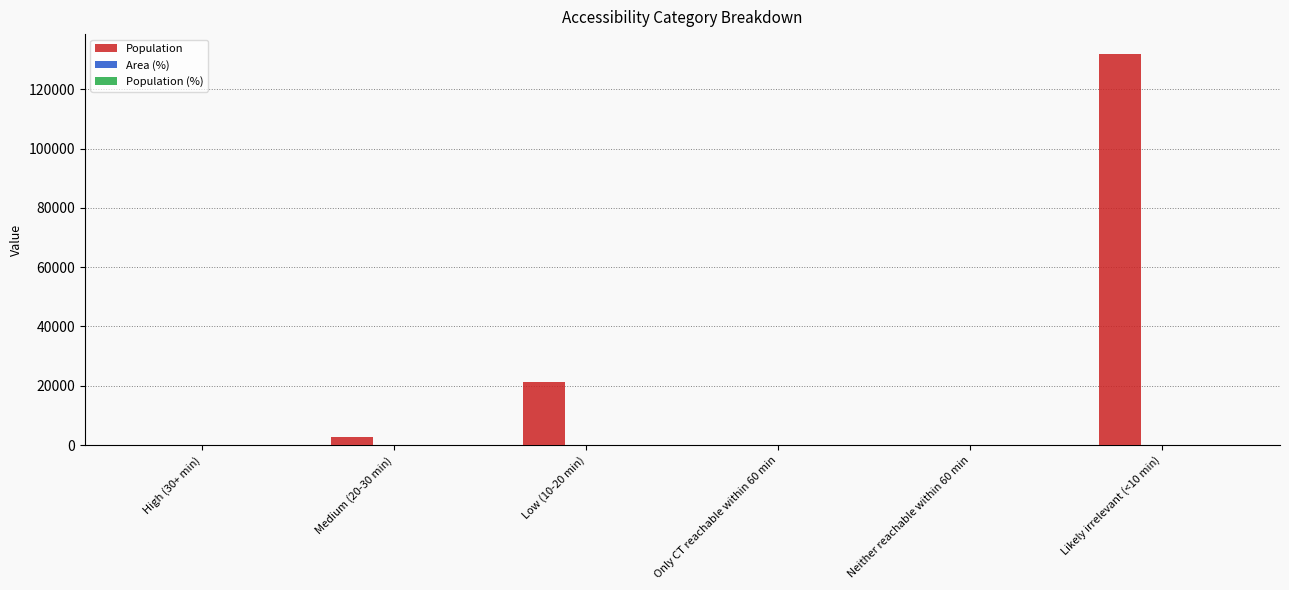

What is the maximum value shown in the chart?

131970.0